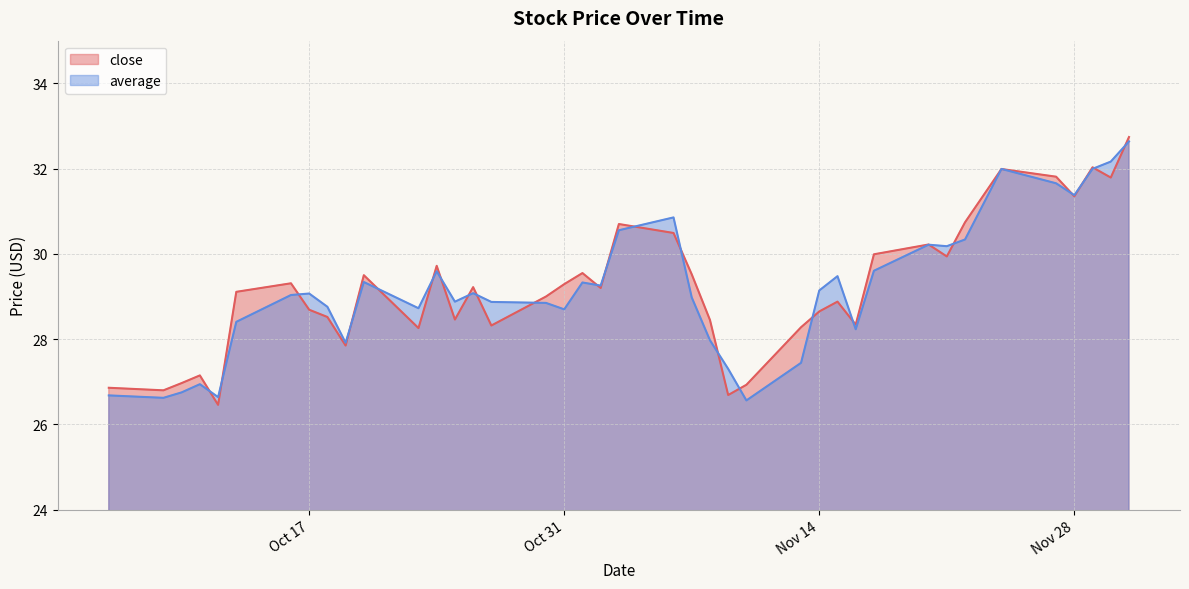

True or false: average and close intersect in this chart.

True